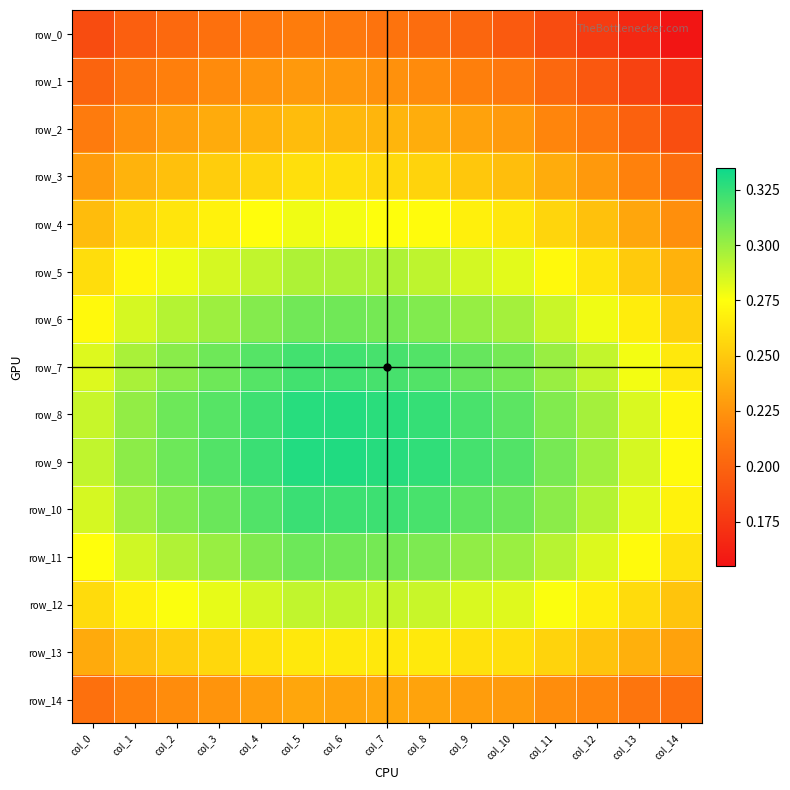

Count the number of data series in this chart.

15